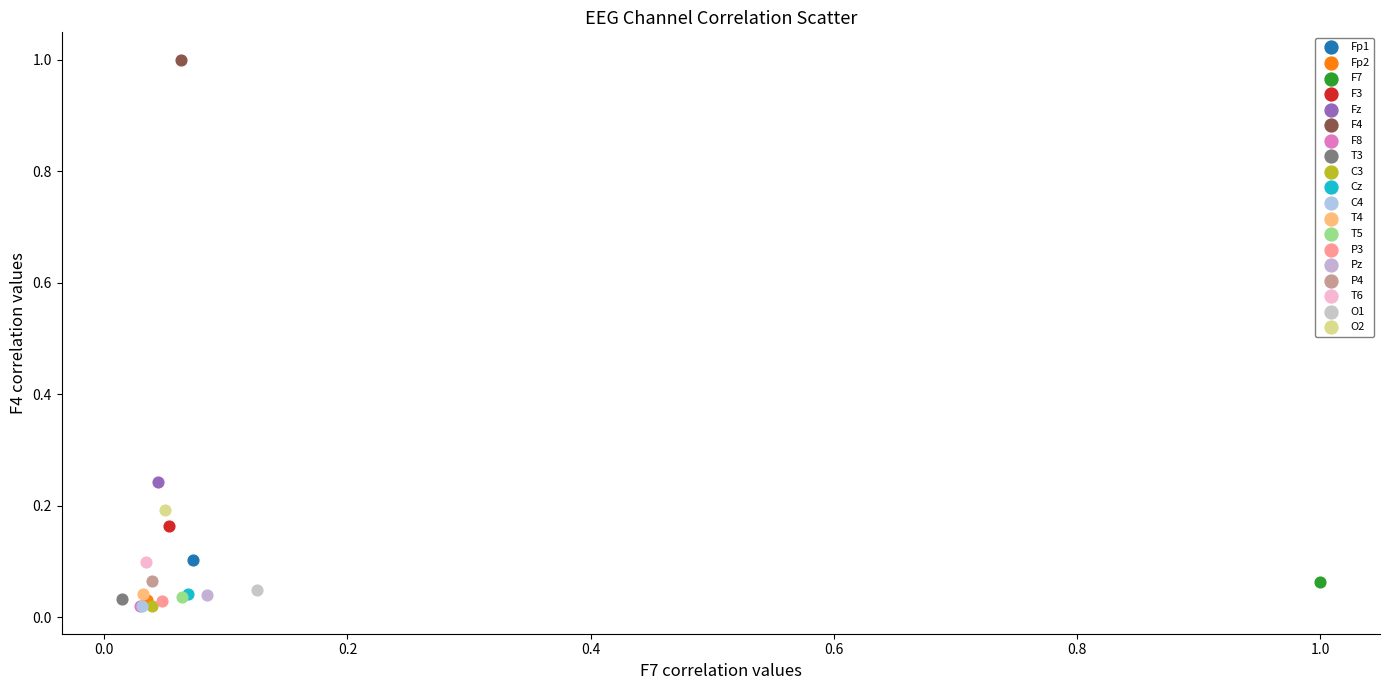

Which series contains the highest Y value?

F4